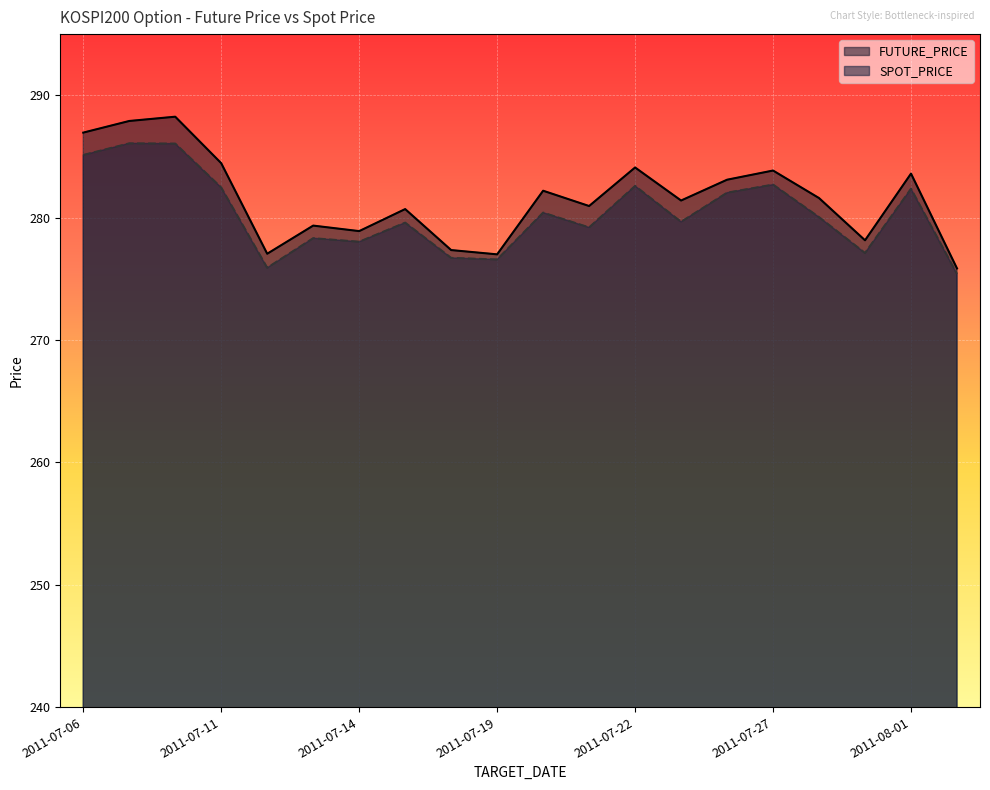

What is the label of the 6th point from the right?

2011-07-26